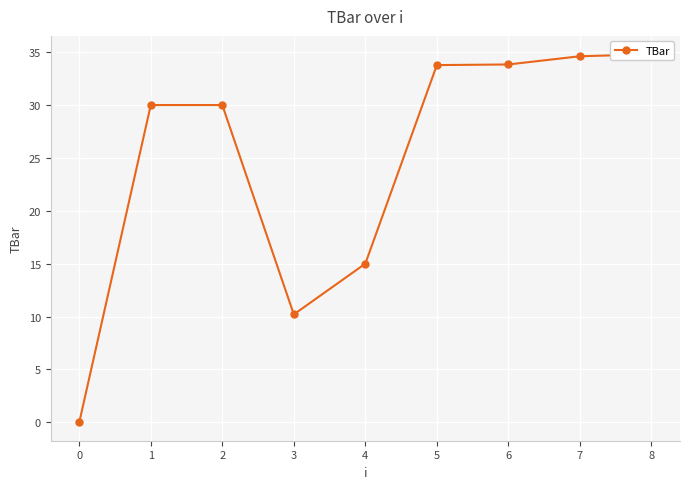

True or false: the data has more than 2 interior local peaks.

False